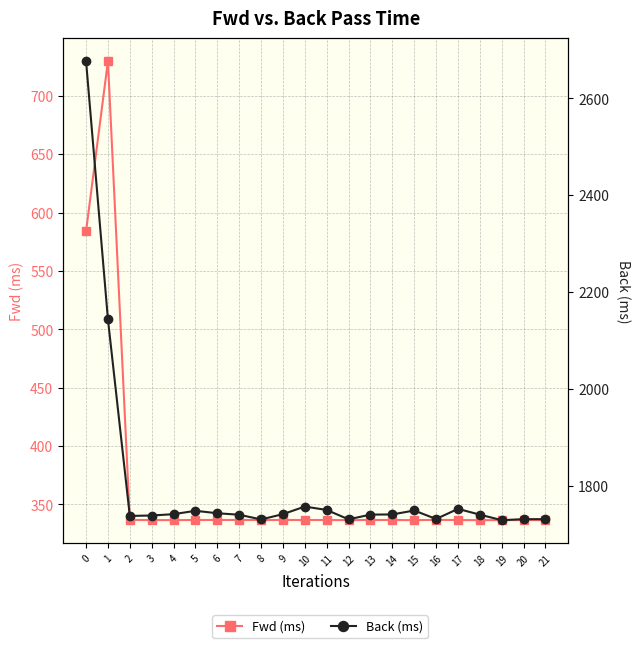

True or false: Back (ms) and Fwd (ms) cross at least once.

False